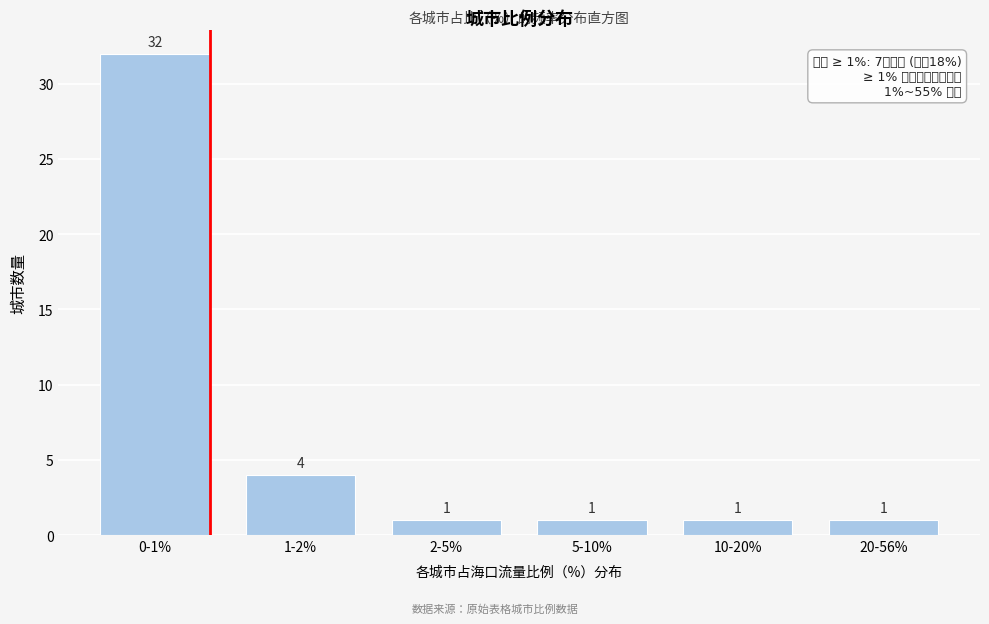

Reading left to right, what are all the values shown in this chart?

0-1%=32	1-2%=4	2-5%=1	5-10%=1	10-20%=1	20-56%=1